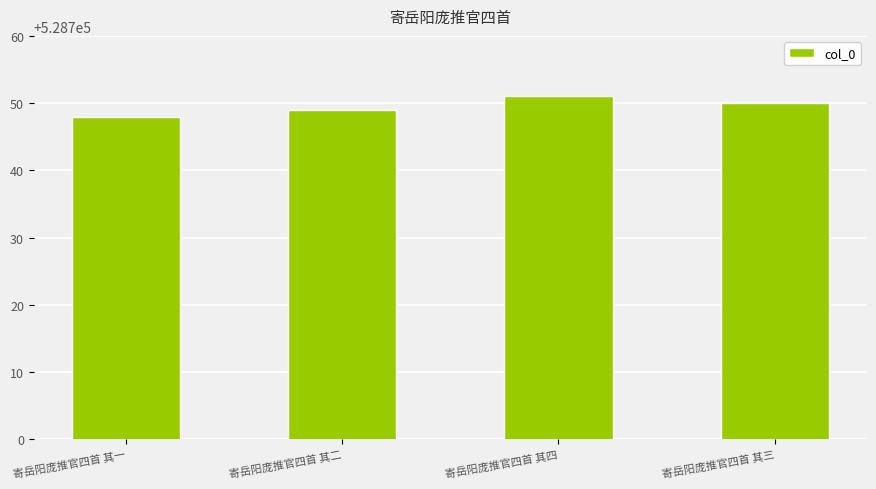

Approximately how many times larger is the value at 寄岳阳庞推官四首 其一 compared to 寄岳阳庞推官四首 其四?

1.0